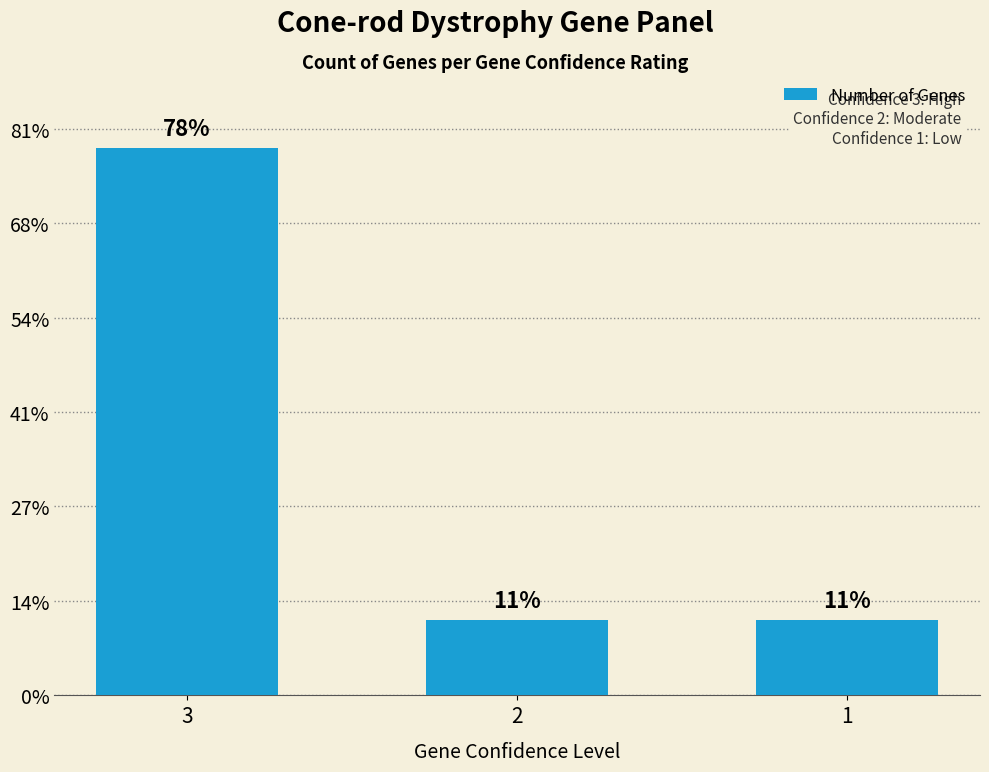

Rank the categories by value from lowest to highest.

2, 1, 3